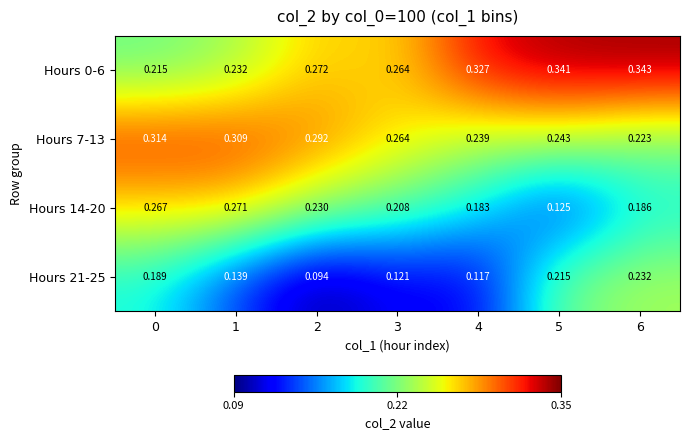

Between 1 and 5, which is larger?

5